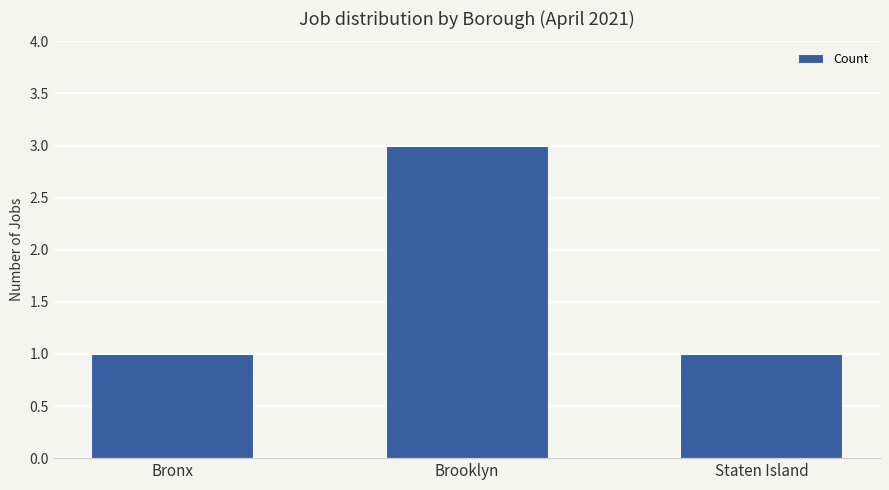

Reading left to right, list all the values displayed in this chart.

1	3	1